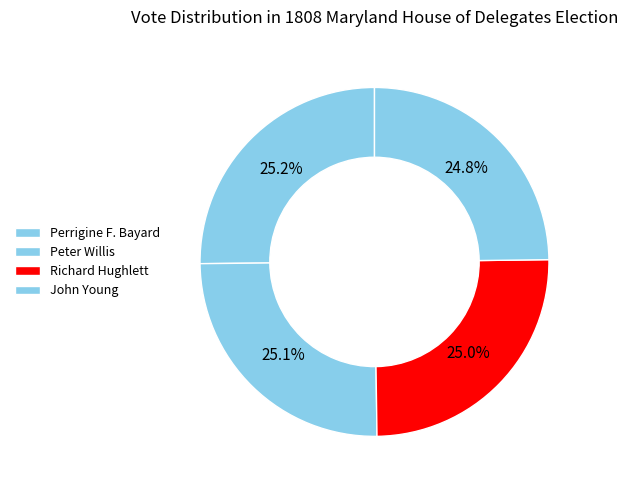

True or false: Richard Hughlett accounts for 11% of the total.

False